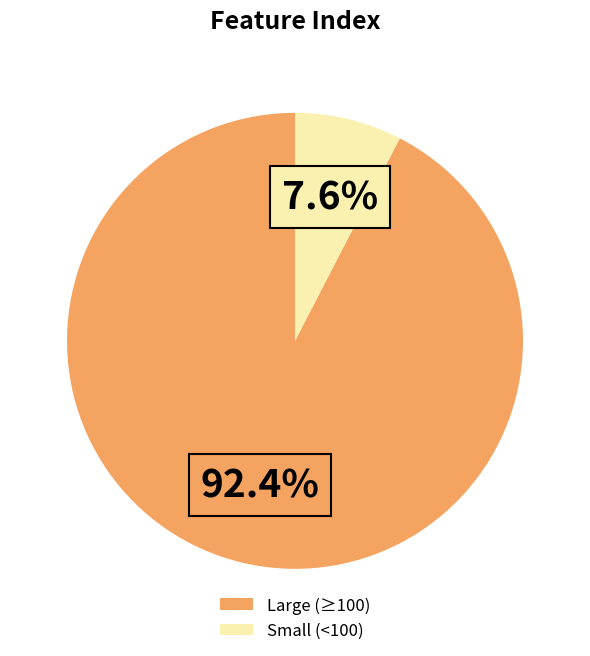

Between Large (≥100) and Small (<100), which is larger?

Large (≥100)